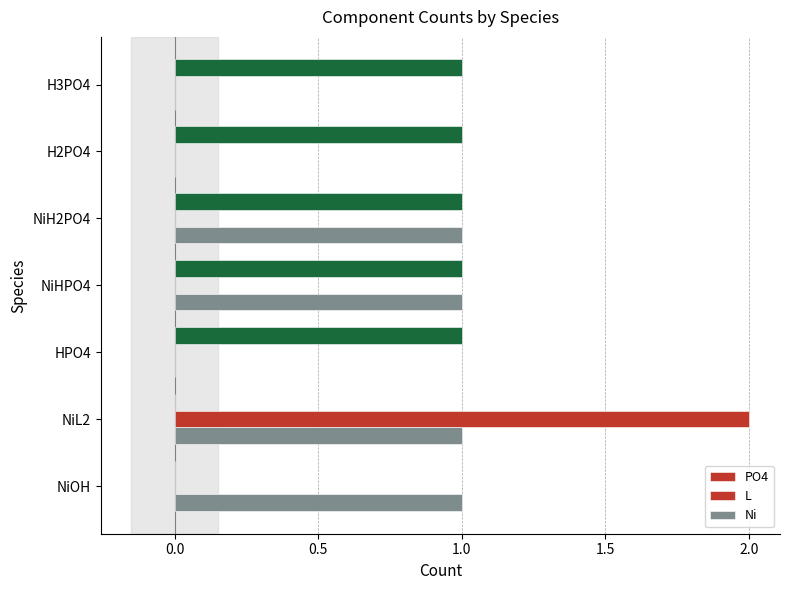

Count the number of categories in the chart.

7